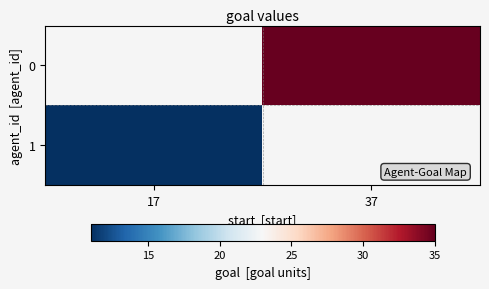

Rank the categories by 0 value from lowest to highest.

17, 37